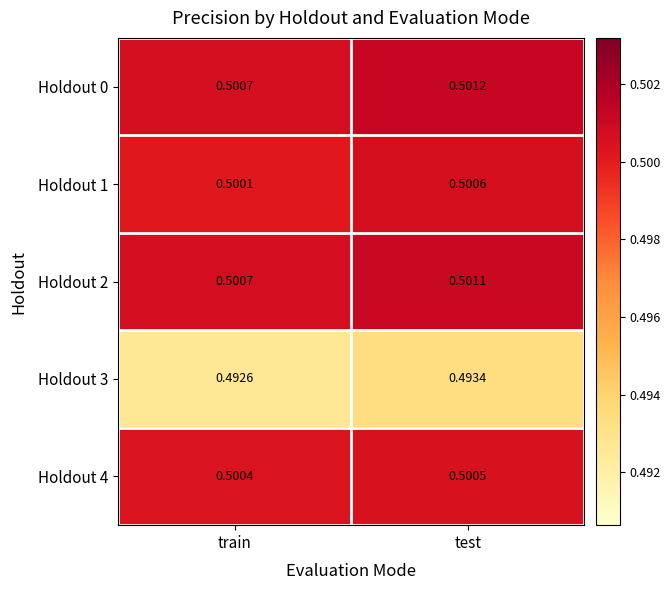

Which category has the lowest value in the Holdout 3 series?

train